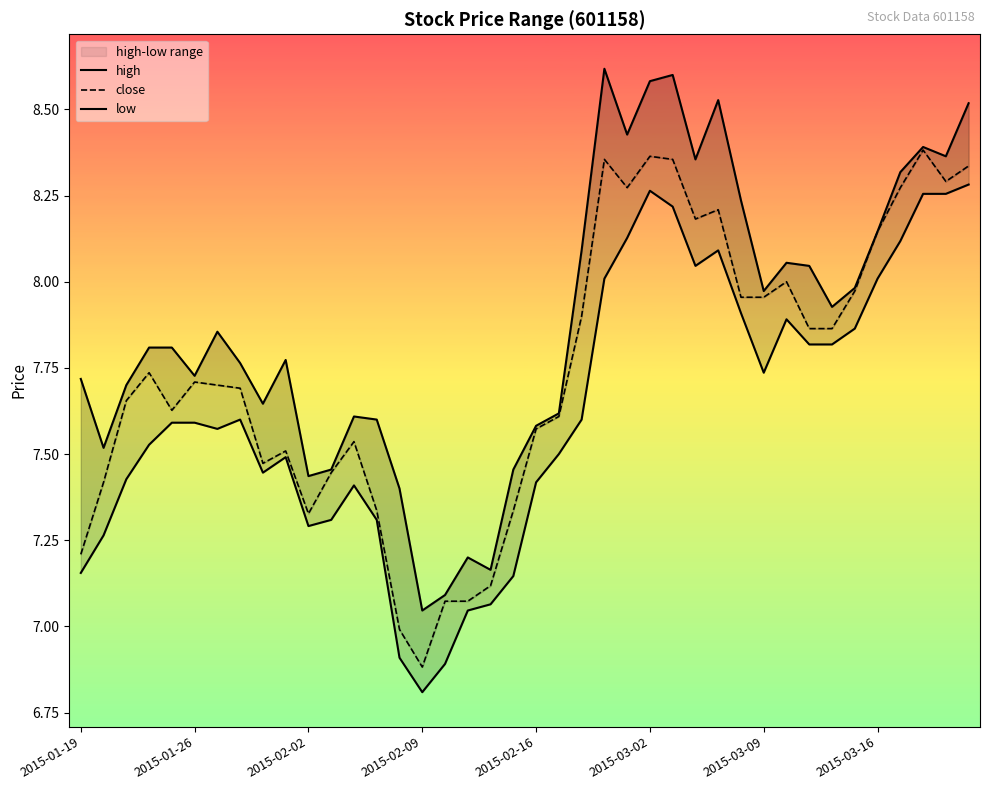

Reading left to right, extract all data points from this chart.

high: 7.7	7.5	7.7	7.8	7.8	7.7	7.9	7.8	7.6	7.8	7.4	7.5	7.6	7.6	7.4	7.0	7.1	7.2	7.2	7.5	7.6	7.6	8.1	8.6	8.4	8.6	8.6	8.4	8.5	8.2	8.0	8.1	8.0	7.9	8.0	8.1	8.3	8.4	8.4	8.5
close: 7.2	7.4	7.7	7.7	7.6	7.7	7.7	7.7	7.5	7.5	7.3	7.4	7.5	7.3	7.0	6.9	7.1	7.1	7.1	7.3	7.6	7.6	7.9	8.4	8.3	8.4	8.4	8.2	8.2	8.0	8.0	8.0	7.9	7.9	8.0	8.1	8.3	8.4	8.3	8.3
low: 7.2	7.3	7.4	7.5	7.6	7.6	7.6	7.6	7.4	7.5	7.3	7.3	7.4	7.3	6.9	6.8	6.9	7.0	7.1	7.1	7.4	7.5	7.6	8.0	8.1	8.3	8.2	8.0	8.1	7.9	7.7	7.9	7.8	7.8	7.9	8.0	8.1	8.3	8.3	8.3